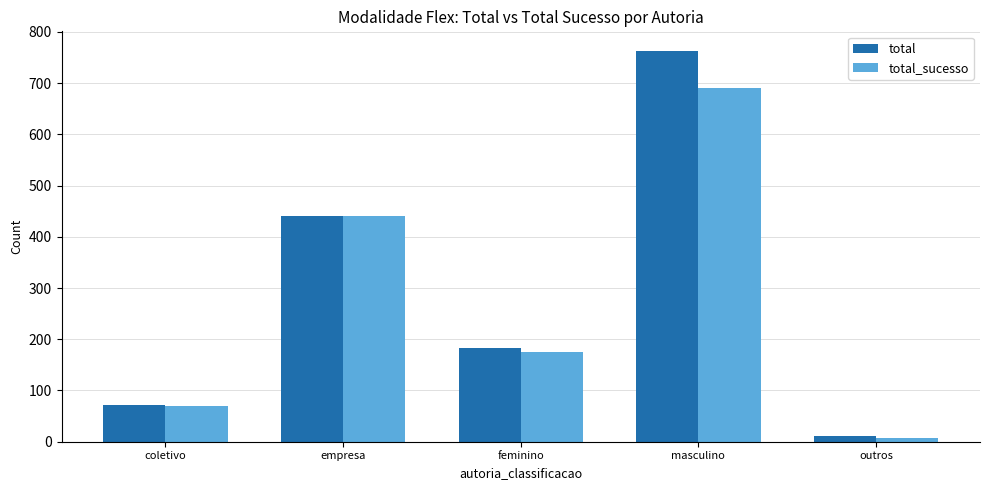

What is the difference between the maximum and minimum values in the total series?

752